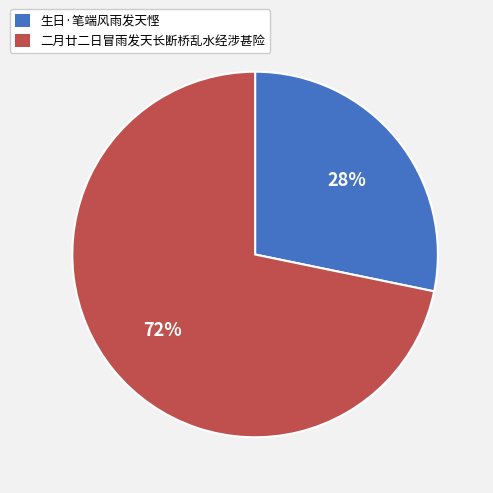

Rank the categories by value from lowest to highest.

生日·笔端风雨发天悭, 二月廿二日冒雨发天长断桥乱水经涉甚险